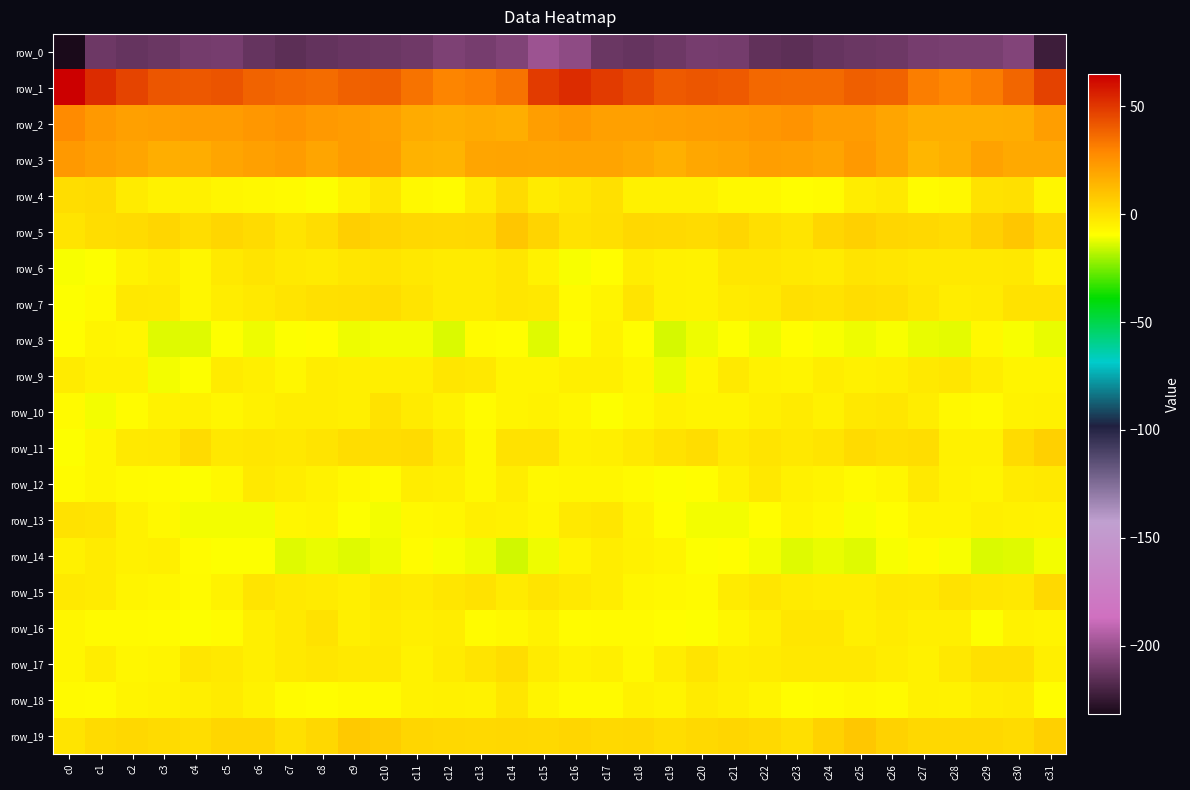

How many data points in row_0 are less than -211?

18